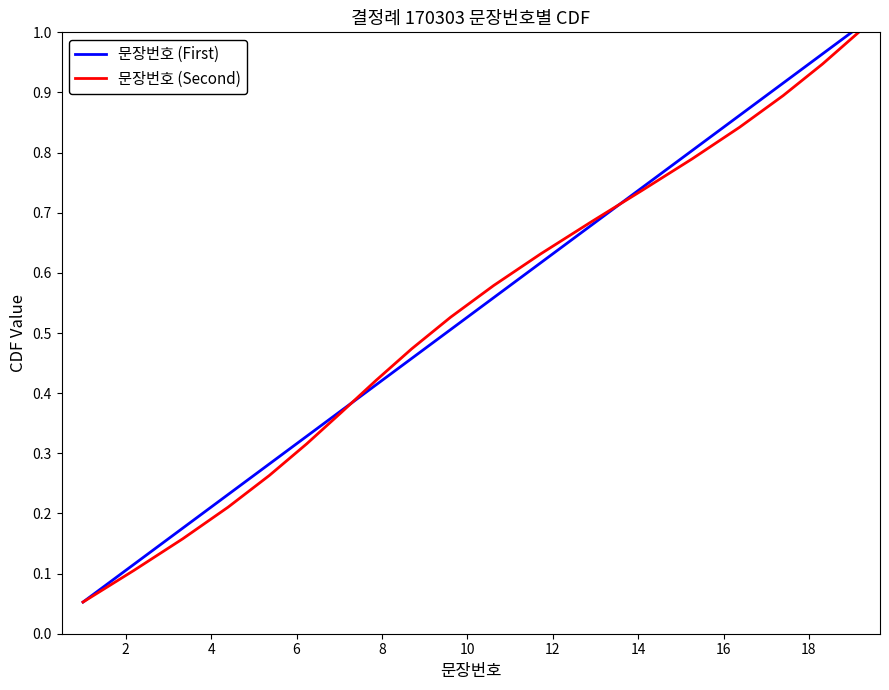

What is the minimum value for 문장번호 (Second)?

0.1